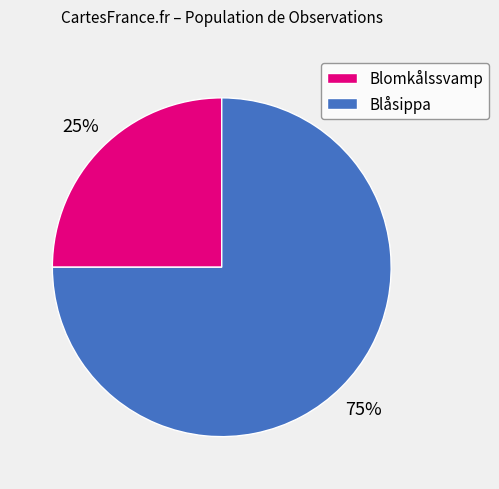

Count the number of slices in the pie.

2